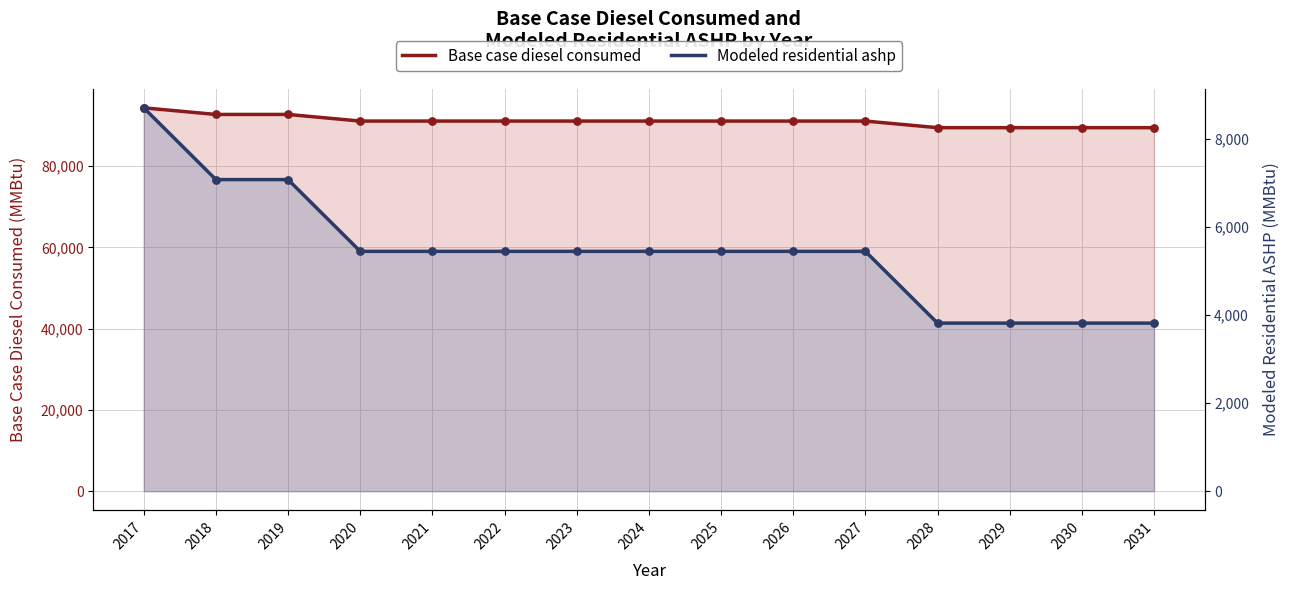

What is the total value across all series at 2018?

99829.0